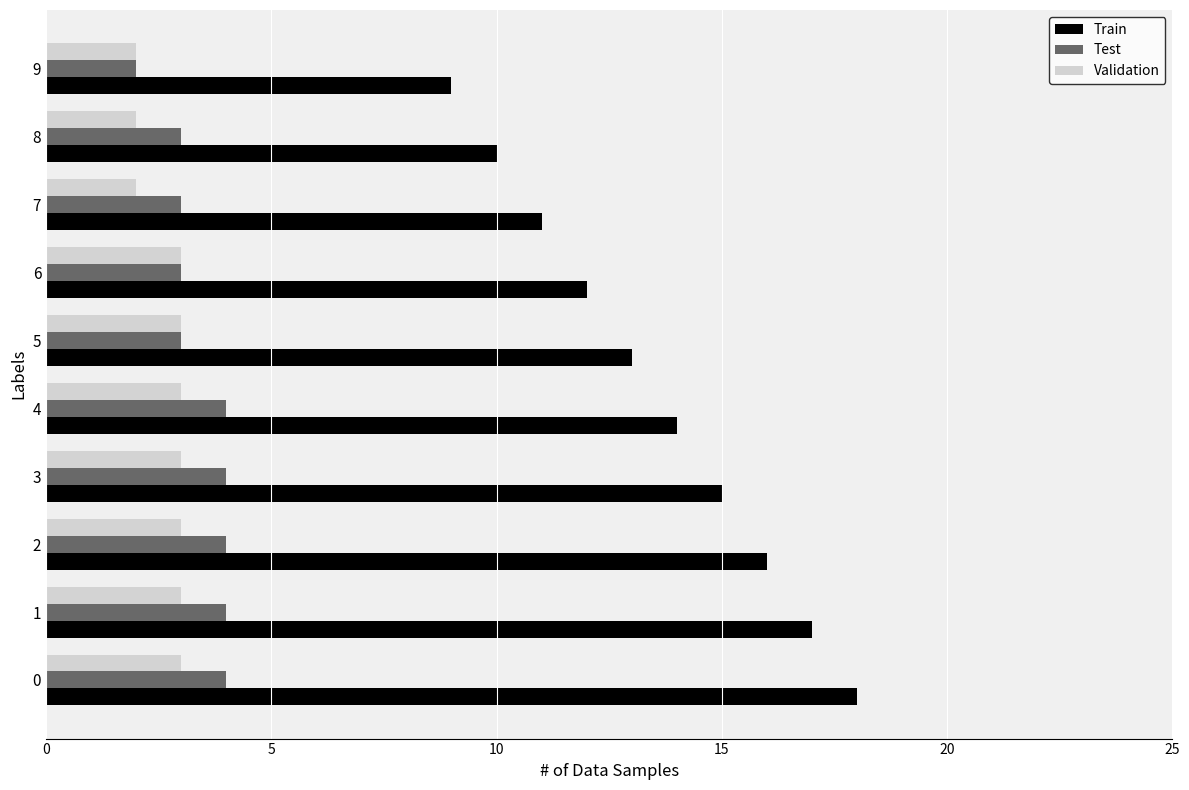

Rank the categories by Train value from lowest to highest.

9, 8, 7, 6, 5, 4, 3, 2, 1, 0